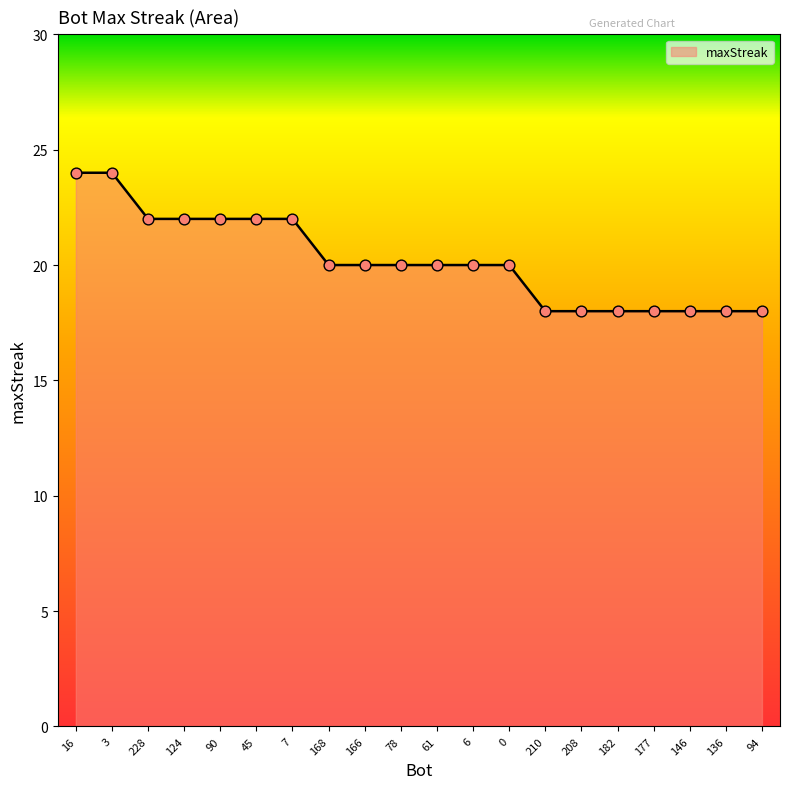

Which has a higher value, 208 or 78?

78